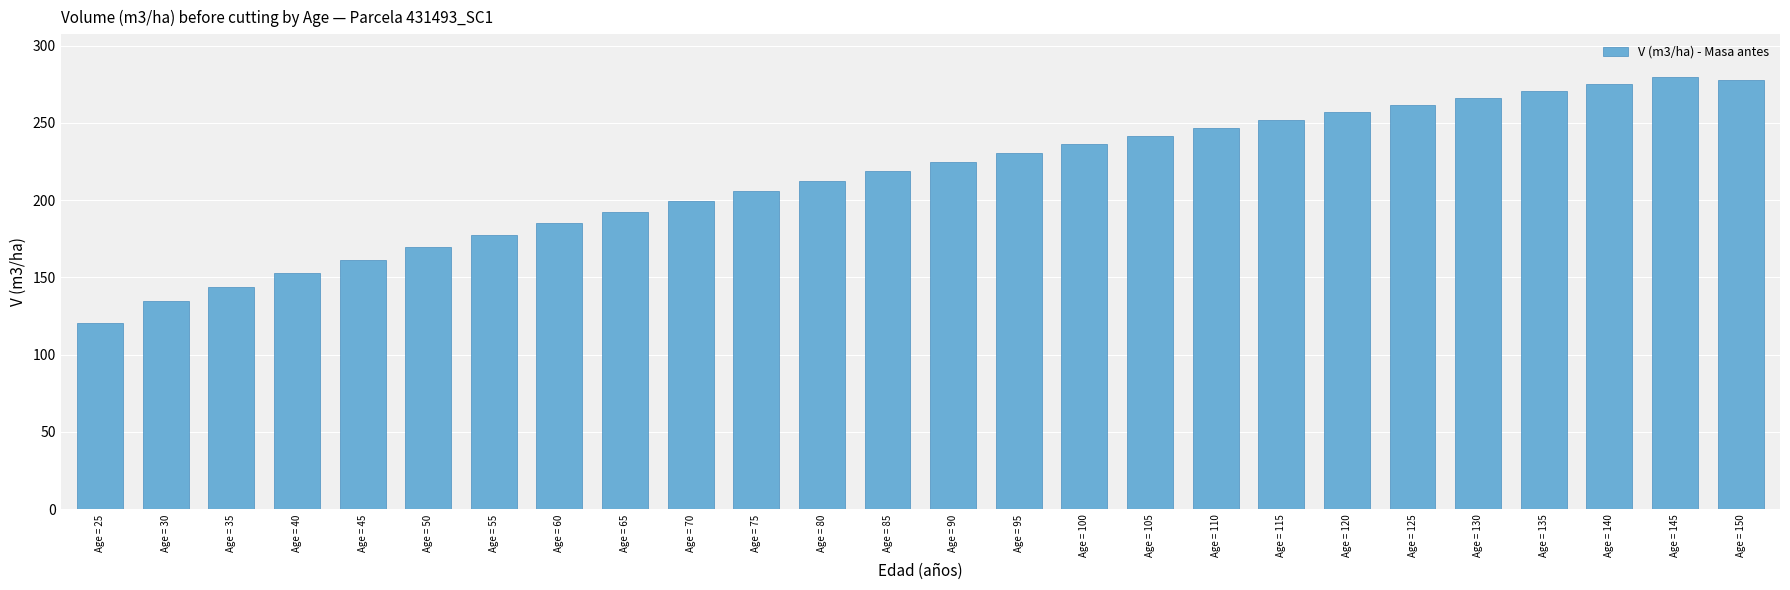

Which has a higher value, Age = 60 or Age = 70?

Age = 70